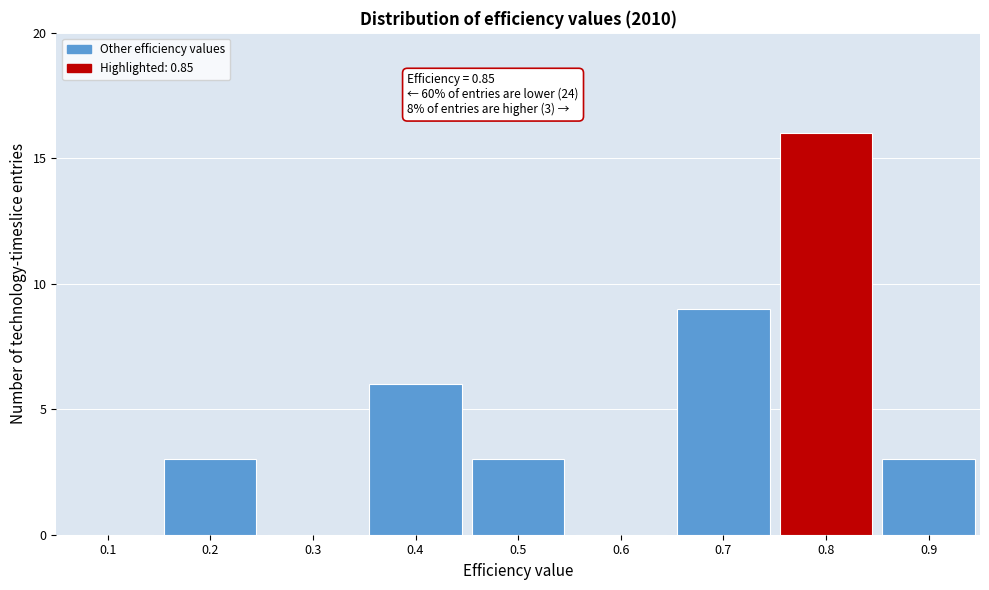

Reading left to right, what are all the values shown in this chart?

0.1=0	0.2=3	0.3=0	0.4=6	0.5=3	0.6=0	0.7=9	0.8=16	0.9=3